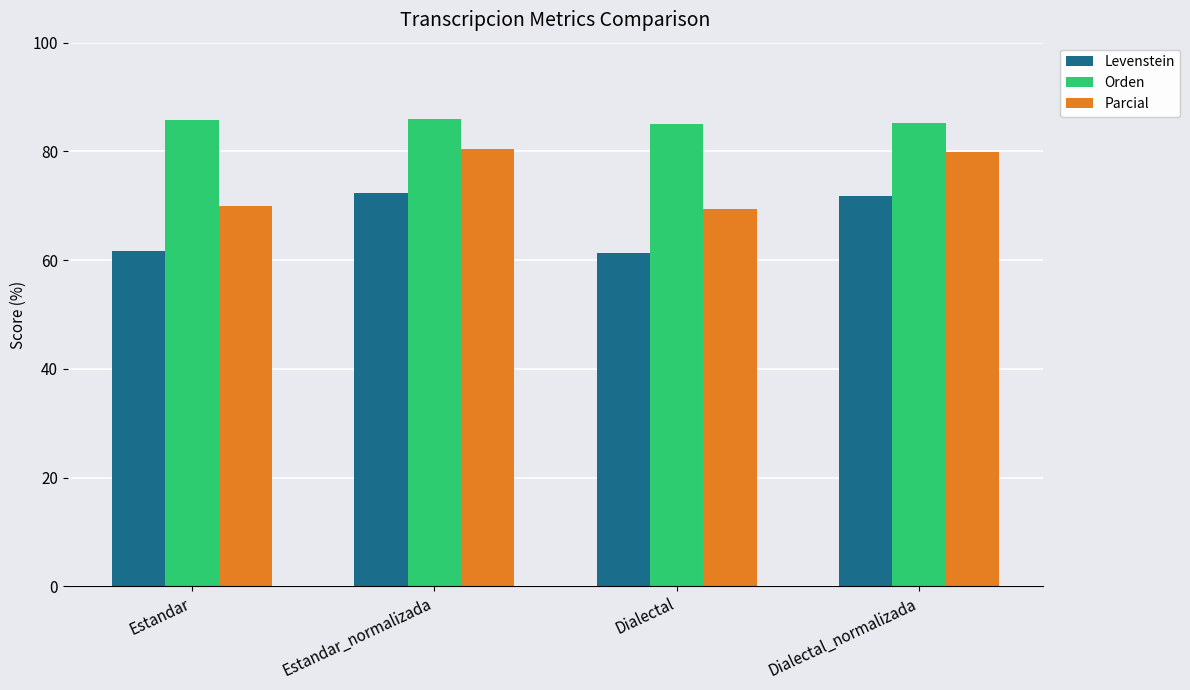

The Orden series shows 28.2 at Dialectal_normalizada. True or false?

False